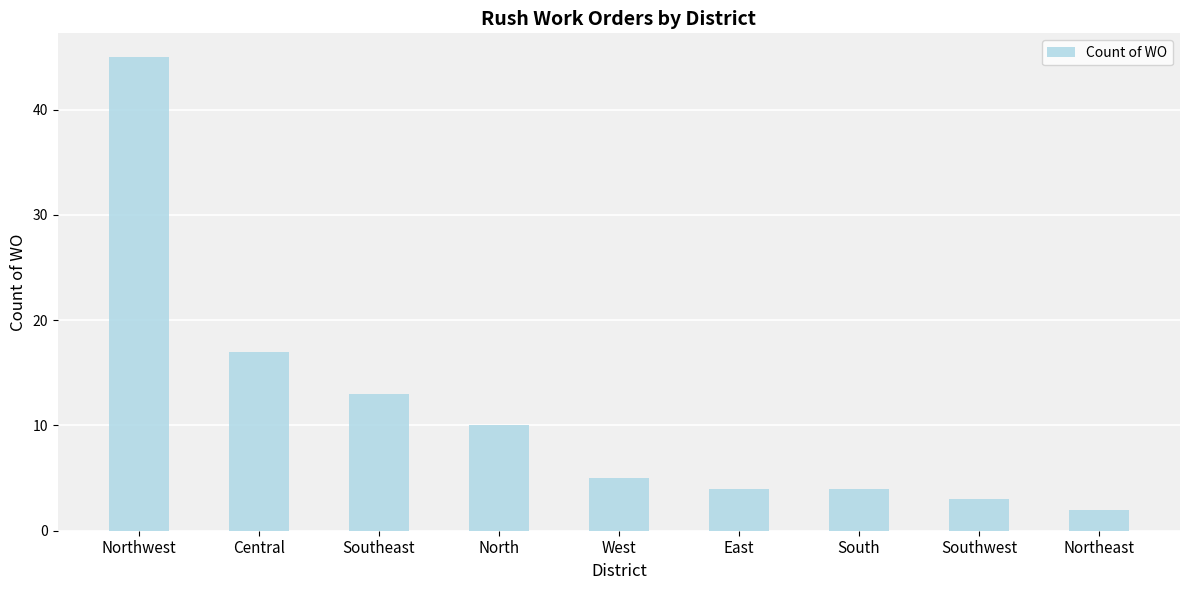

At which label does the data first exceed 5?

Northwest